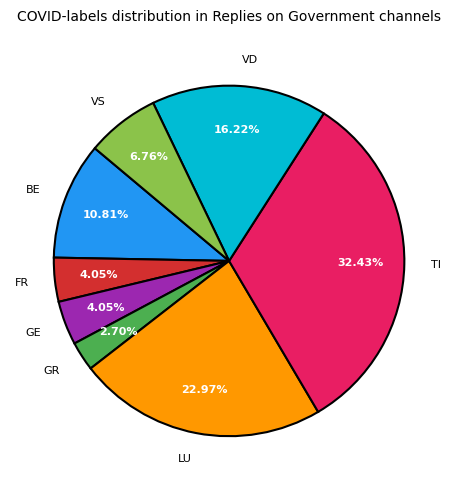

To the nearest percent, what portion does BE represent?

11%